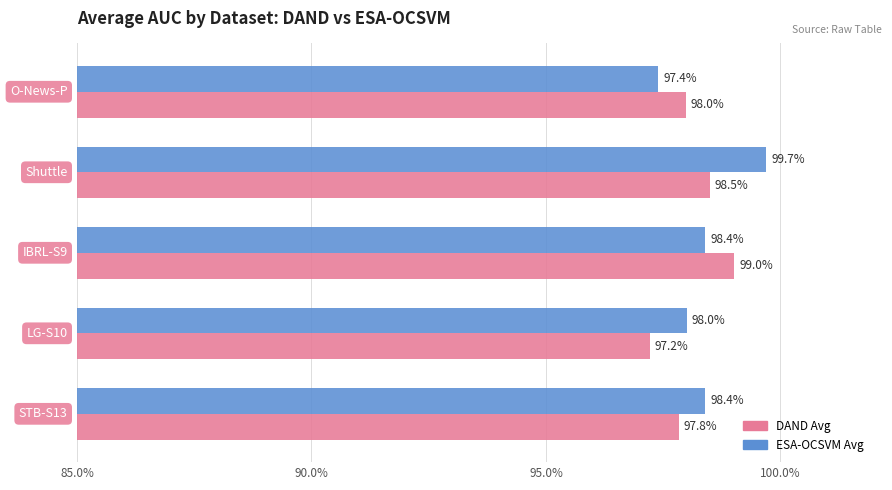

What are all the series names shown in the legend?

DAND Avg, ESA-OCSVM Avg